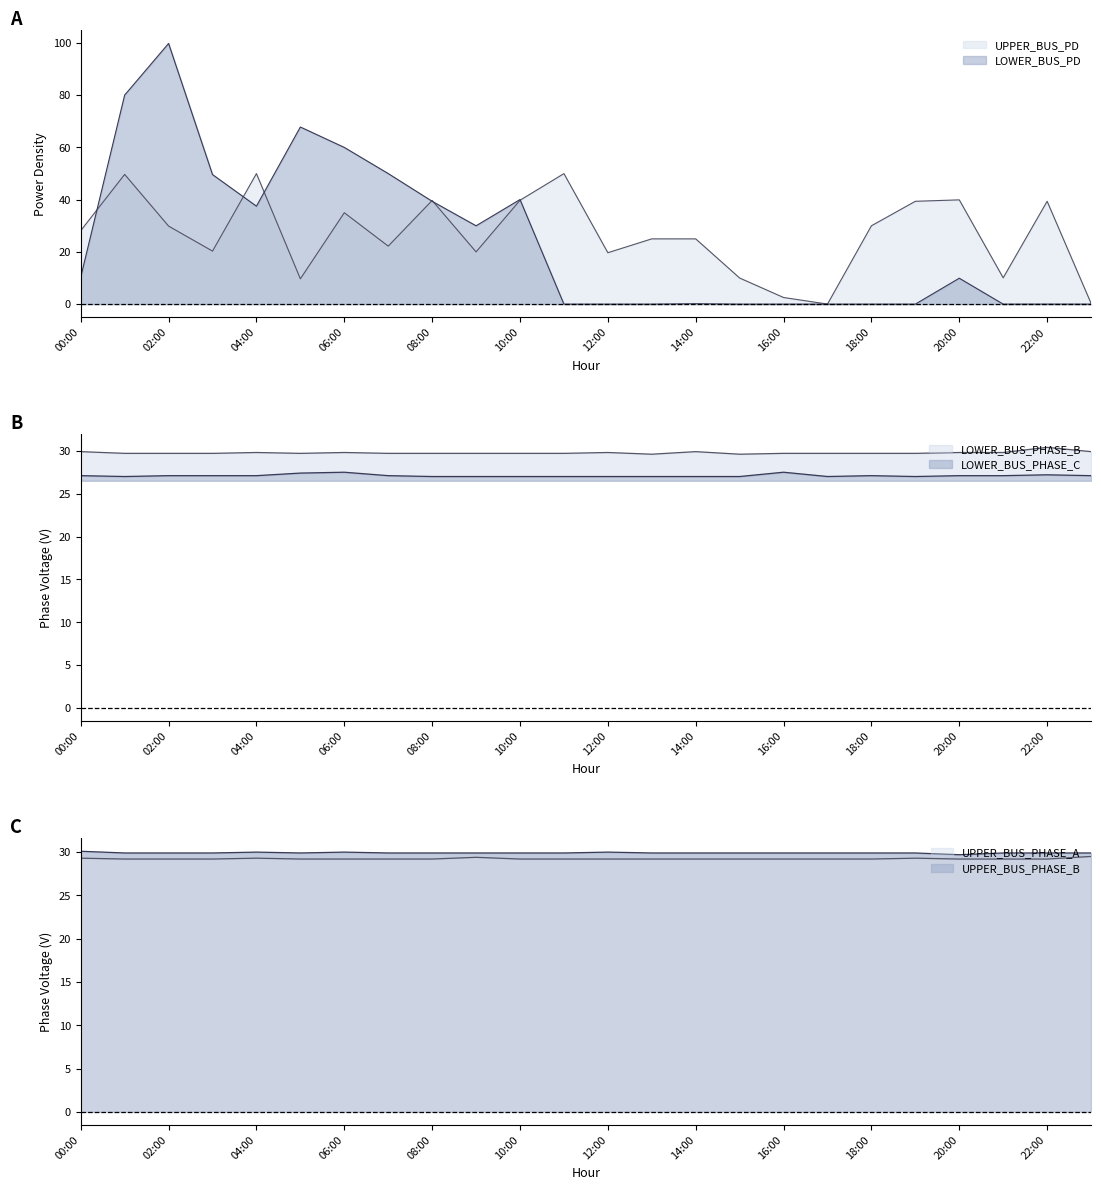

True or false: UPPER_BUS_PHASE_A and LOWER_BUS_PHASE_B intersect in this chart.

False